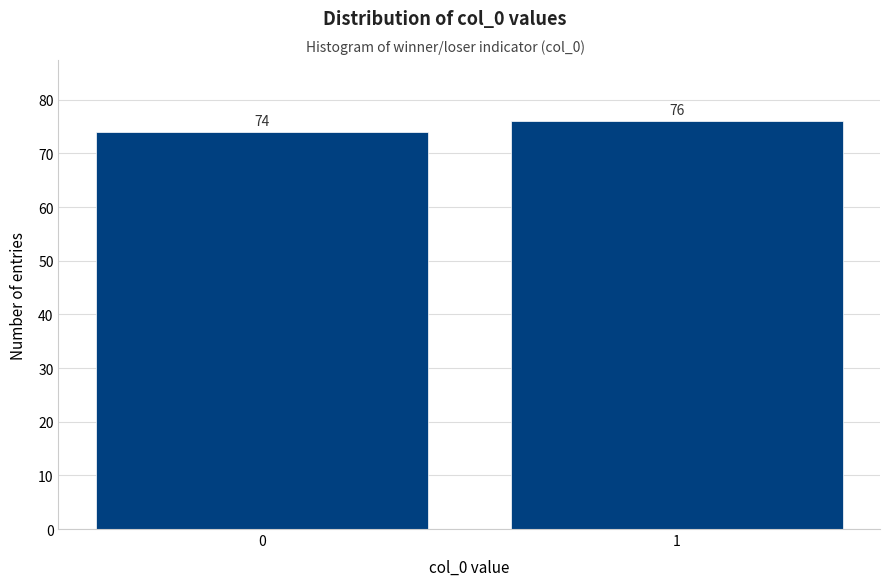

Reading left to right, list all the values displayed in this chart.

74	76